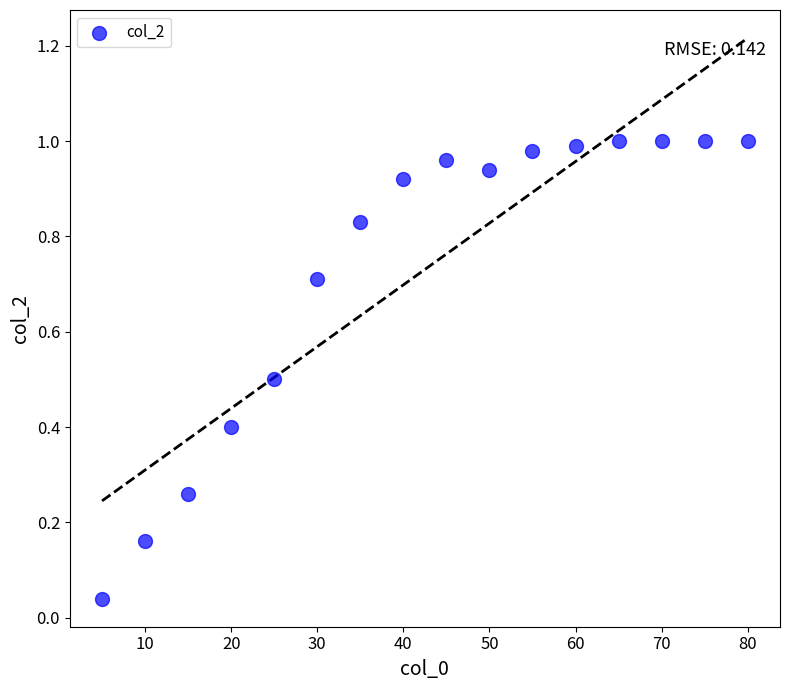

What is the range of X values (max minus min)?

75.0